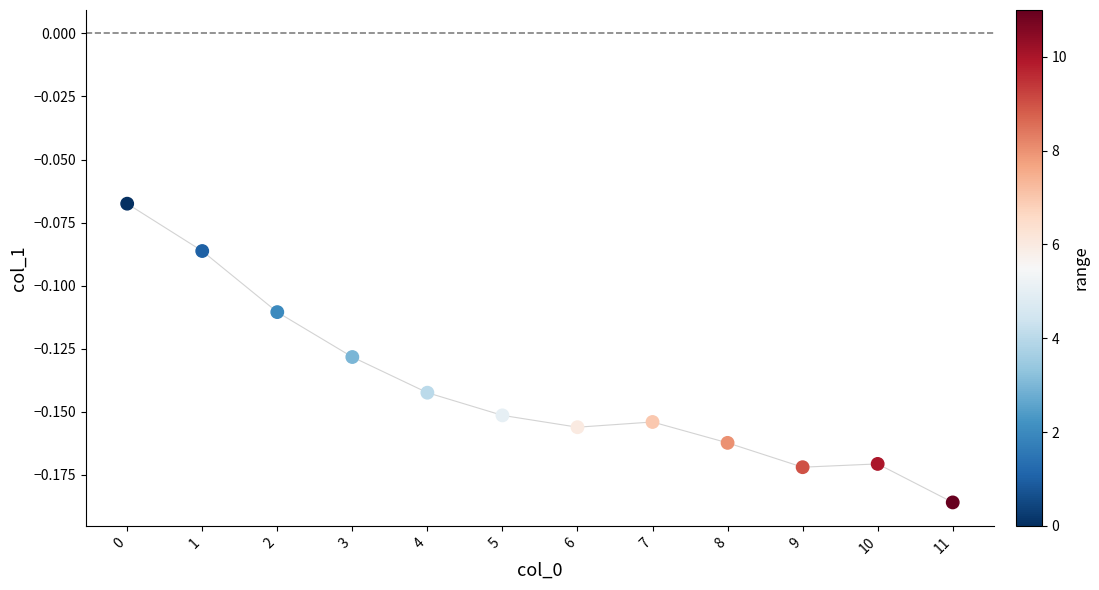

How many data points are displayed?

12